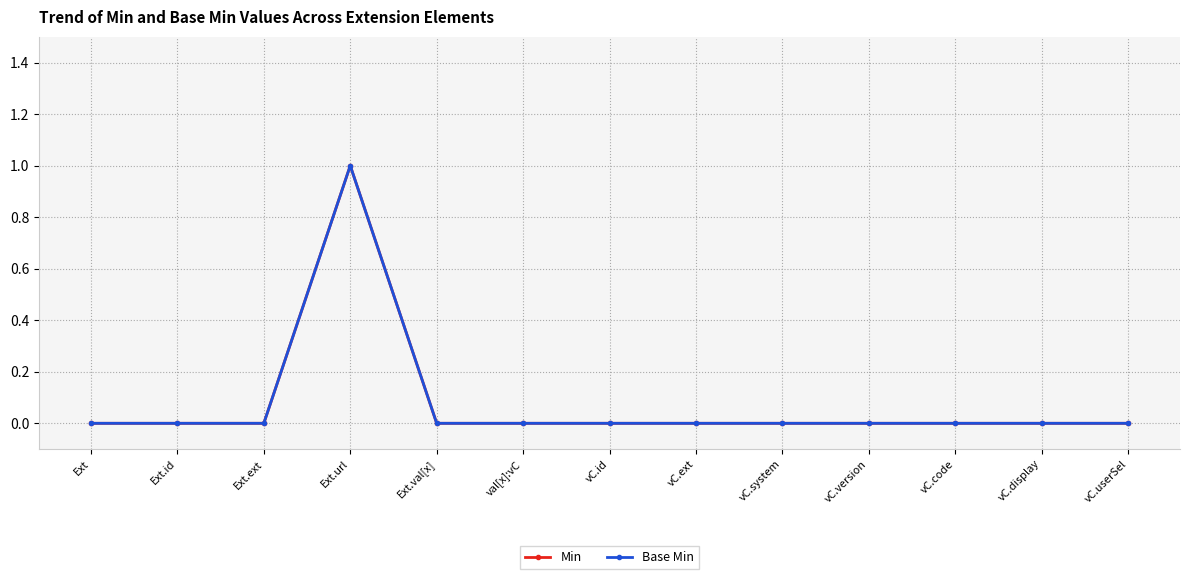

Between Ext.id and vC.display, which is larger?

Ext.id